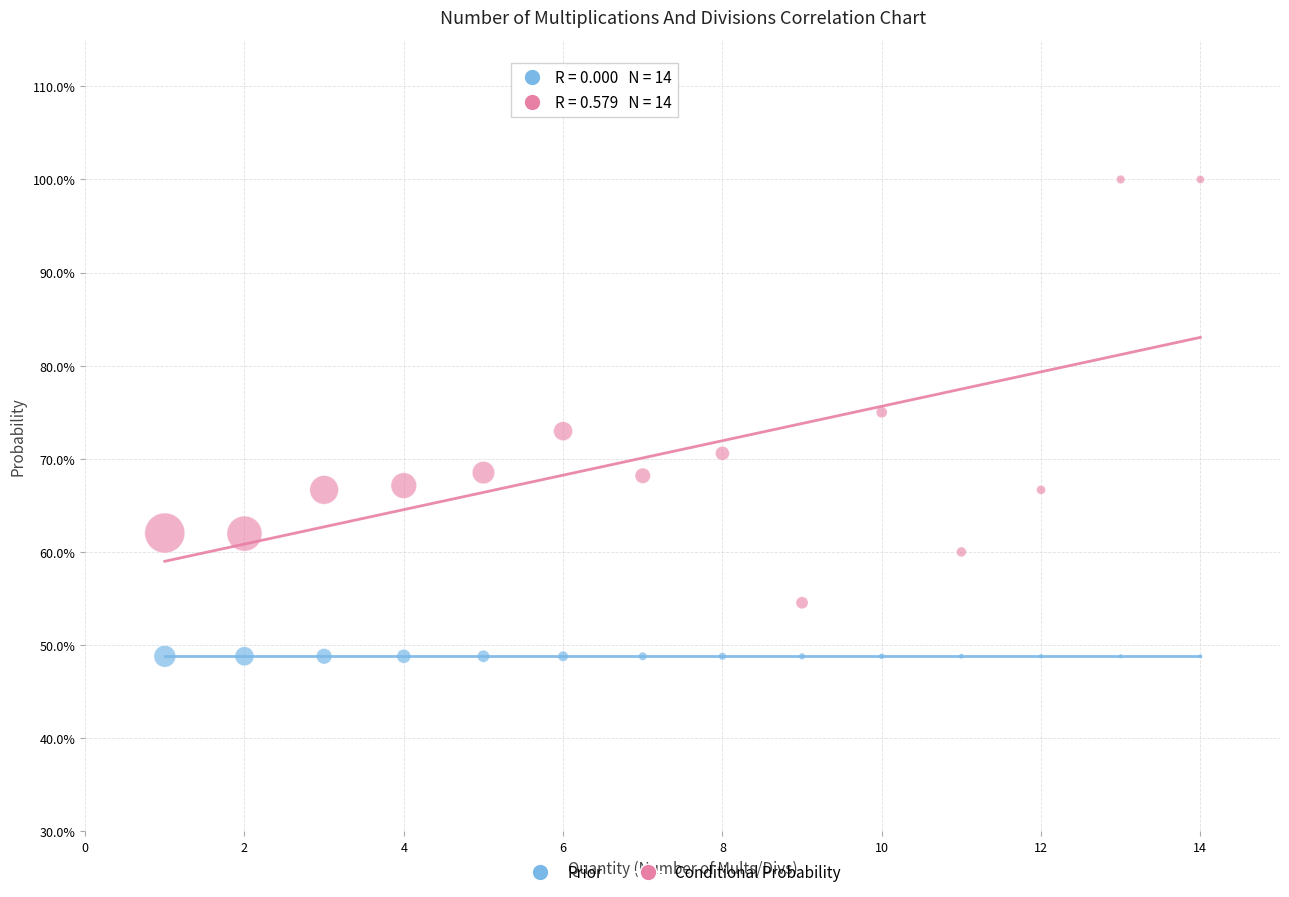

Which series contains the highest Y value?

Conditional Probability